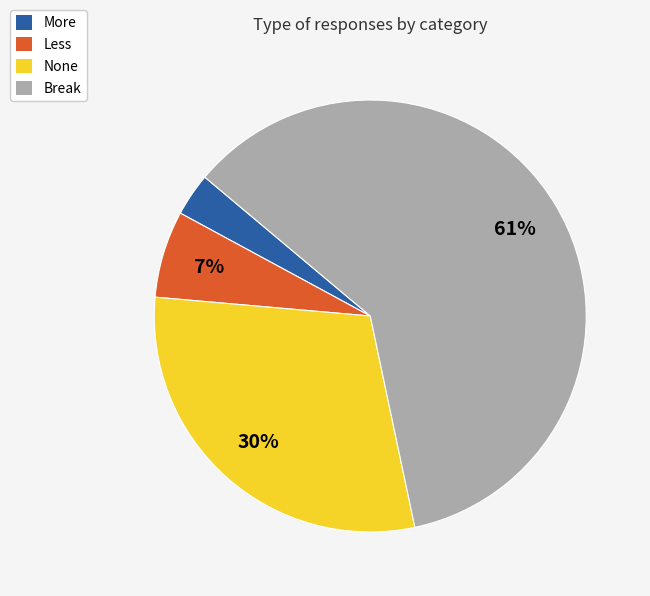

Rank the categories by value from lowest to highest.

More, Less, None, Break